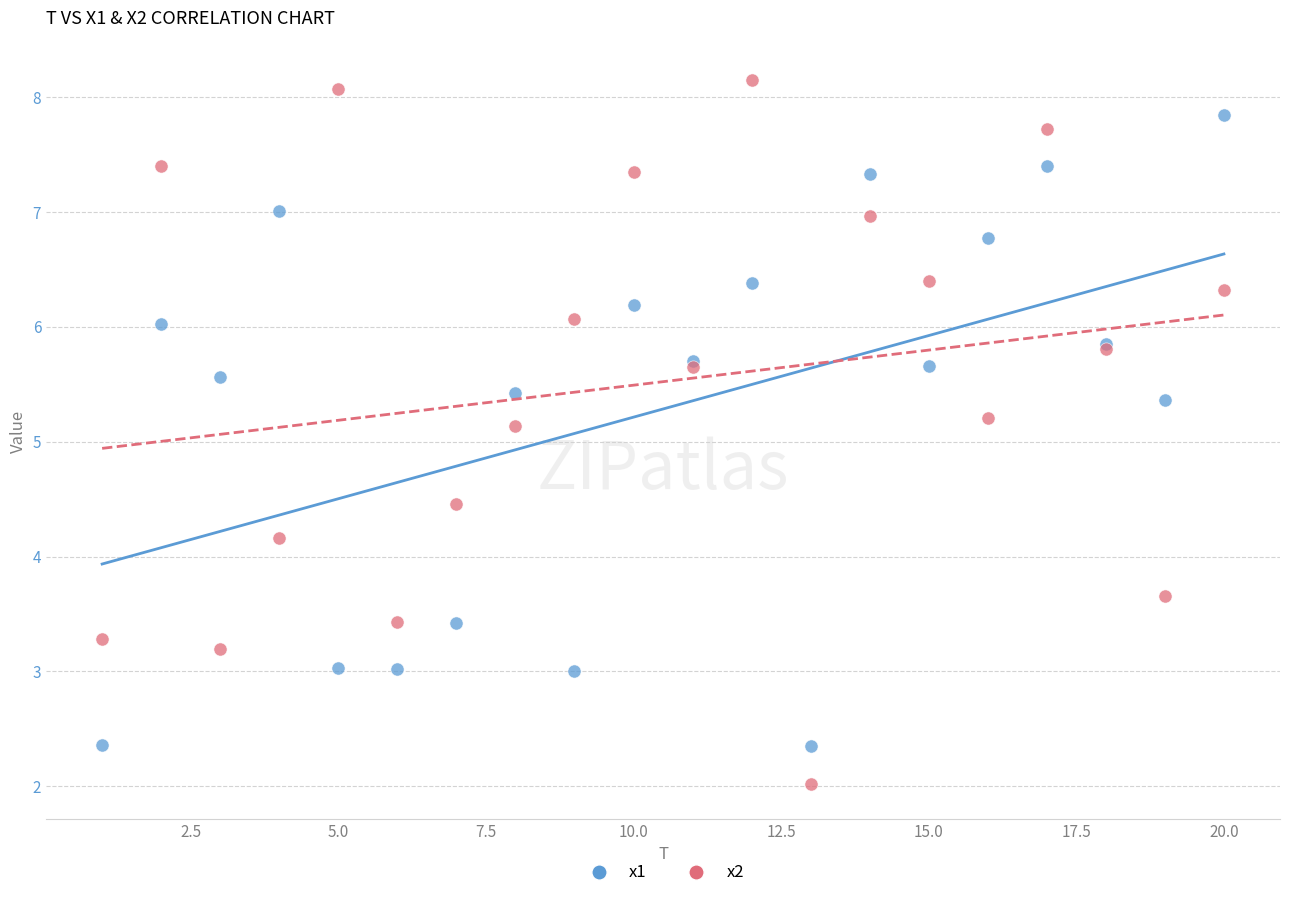

Which series reaches the minimum Y coordinate?

x2